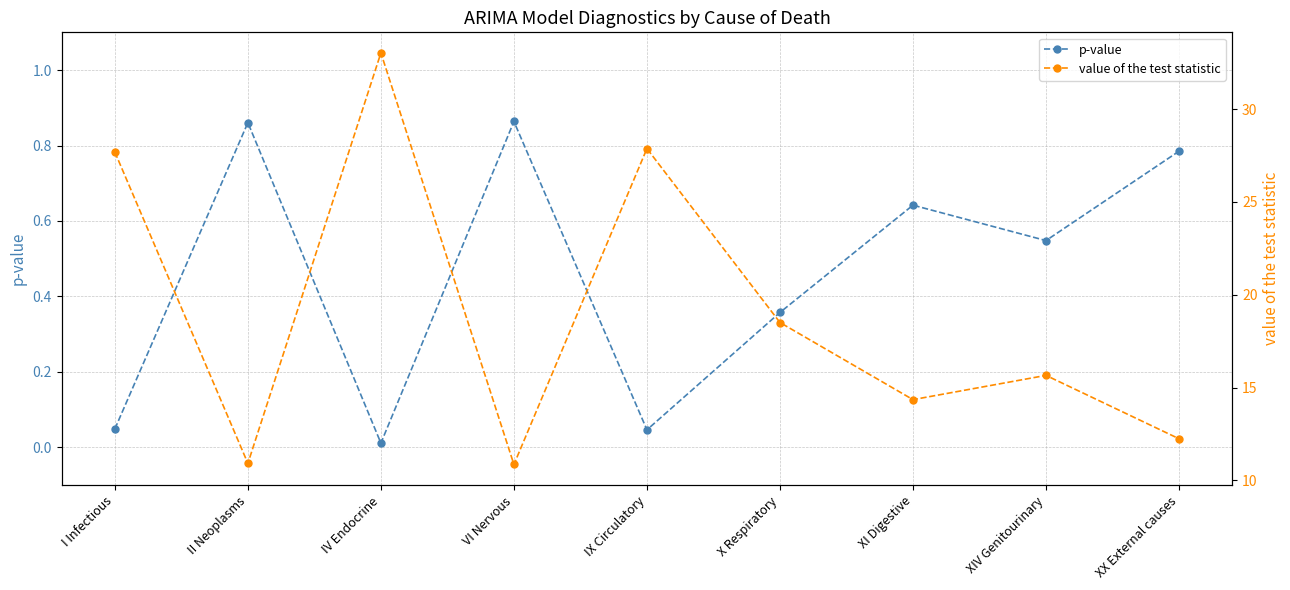

True or false: value of the test statistic and p-value intersect in this chart.

False